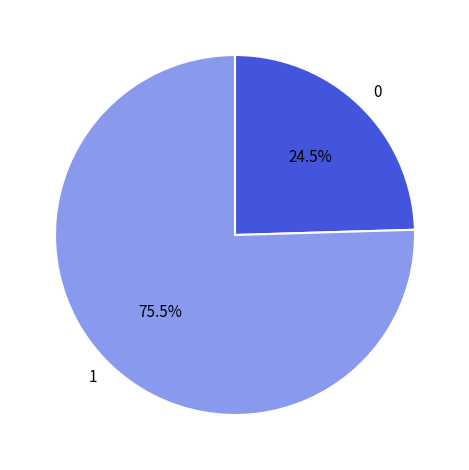

What is the majority slice?

1